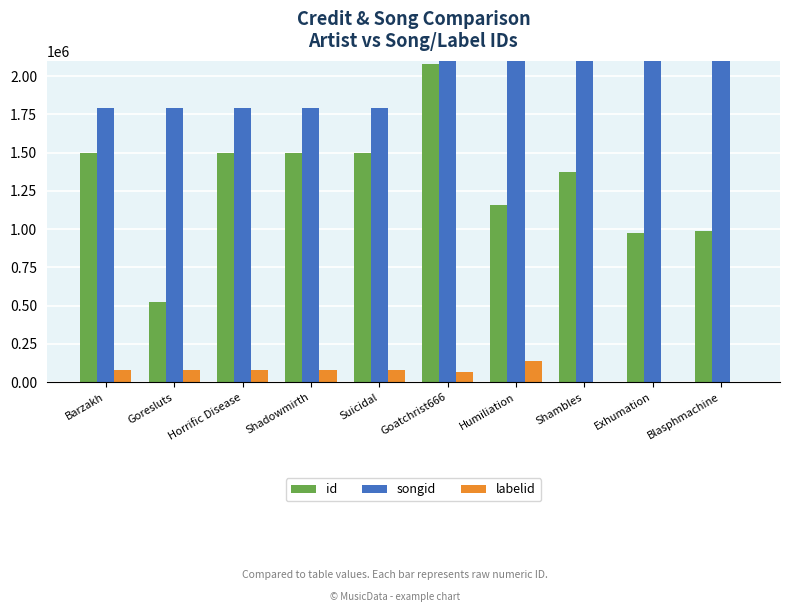

The value of id at Goresluts is 171892. True or false?

False